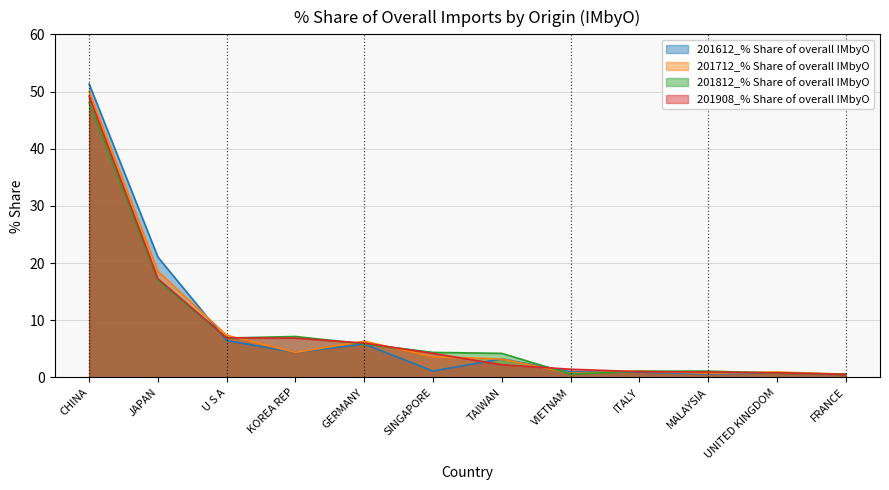

Which series has the largest total across all categories?

201712_% Share of overall IMbyO